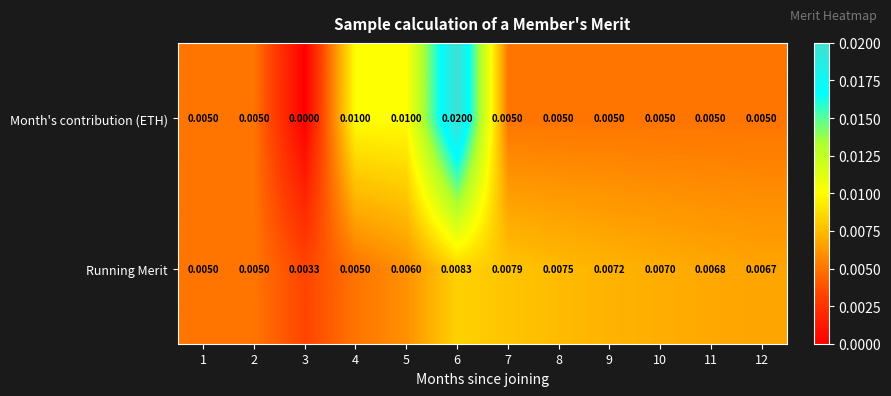

At which category is the sum across all series the highest?

6